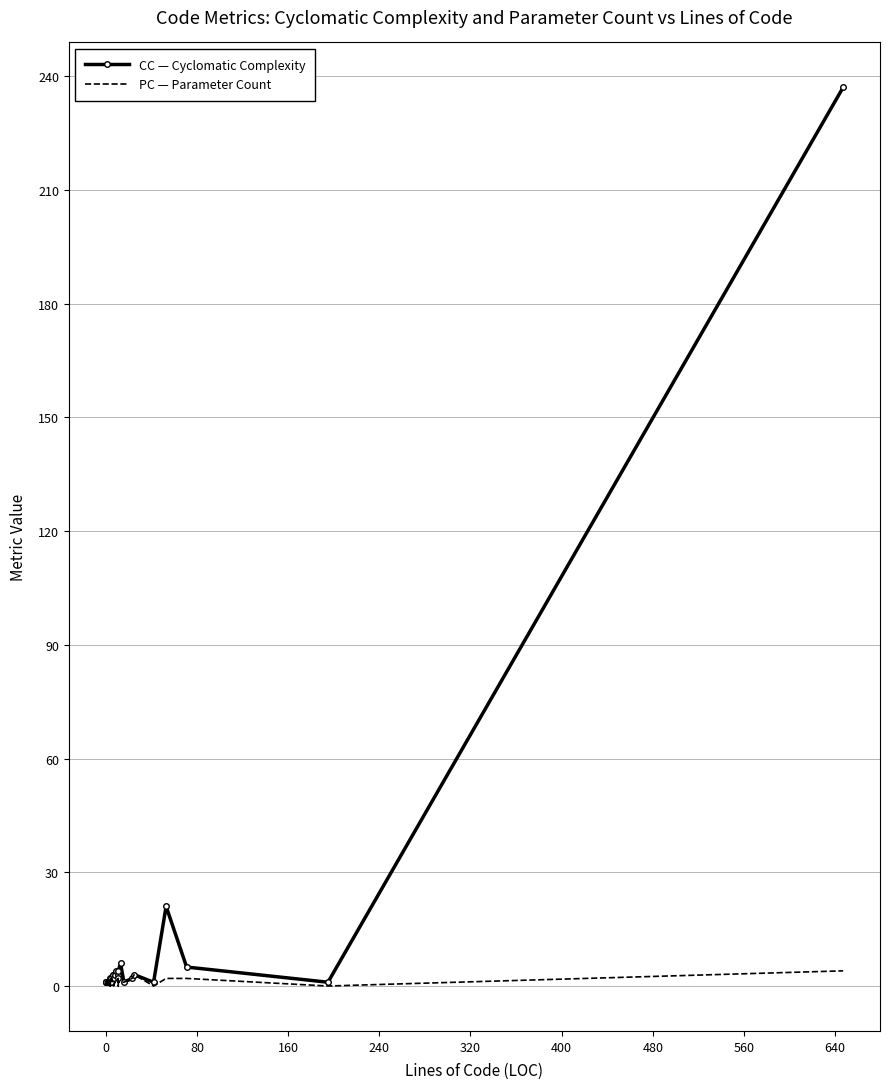

Is the value of PC — Parameter Count at 20 greater than the value of CC — Cyclomatic Complexity at 33?

No